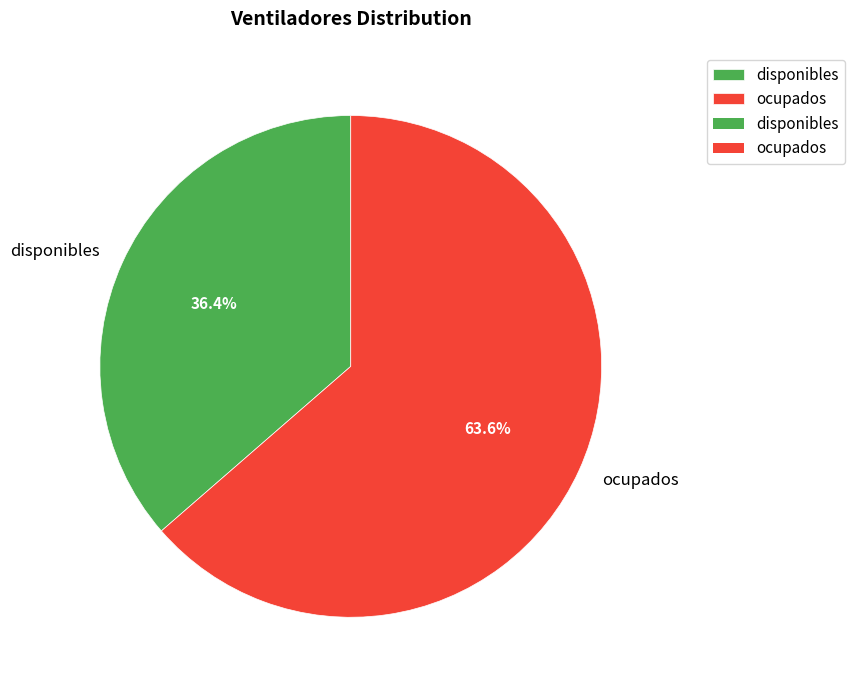

Which category accounts for the majority?

ocupados